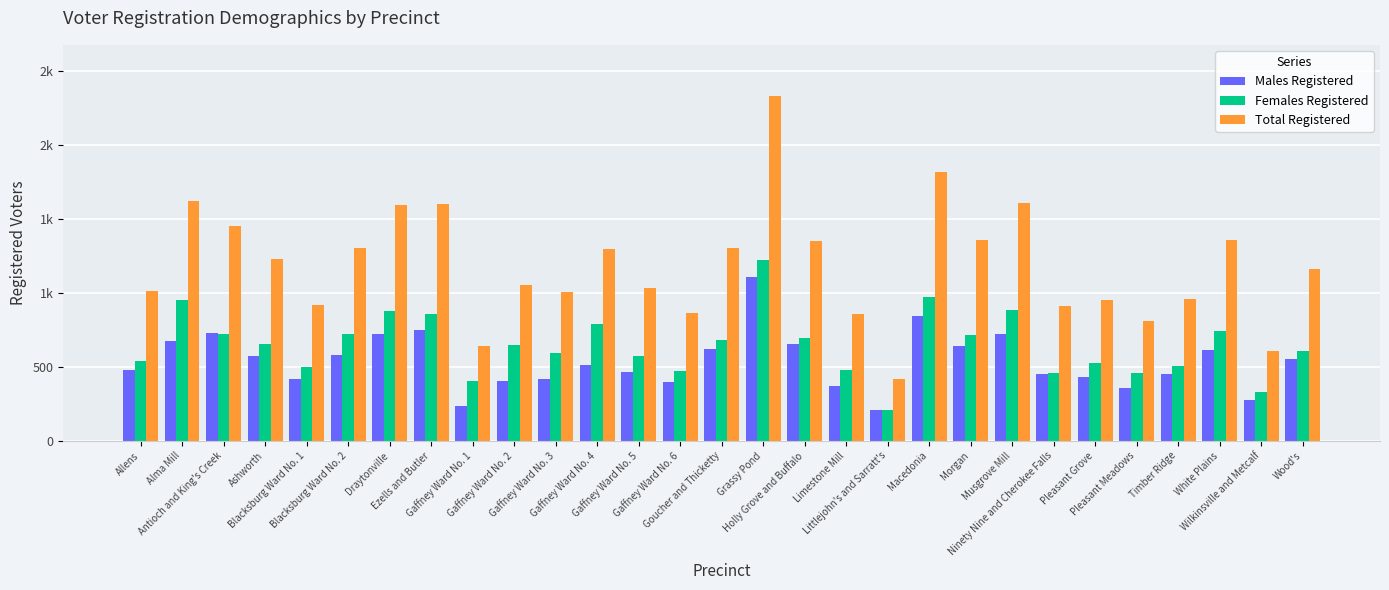

What is the difference between the highest and lowest values at Ezells and Butler?

855